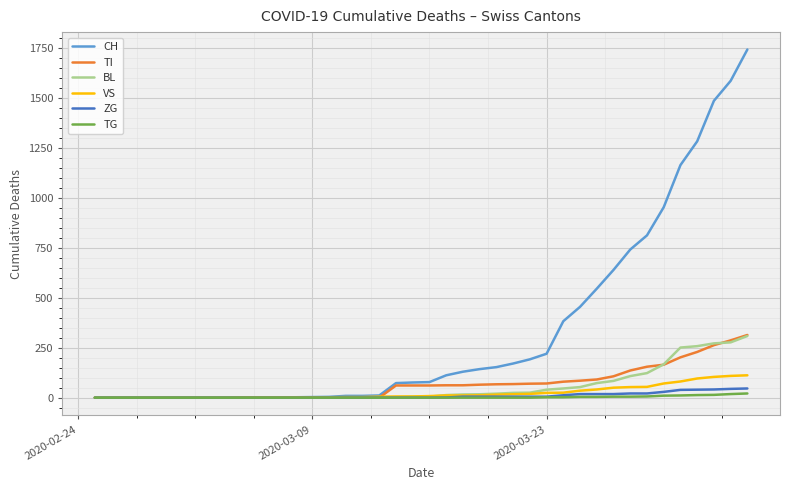

Which series has the widest spread of values?

CH